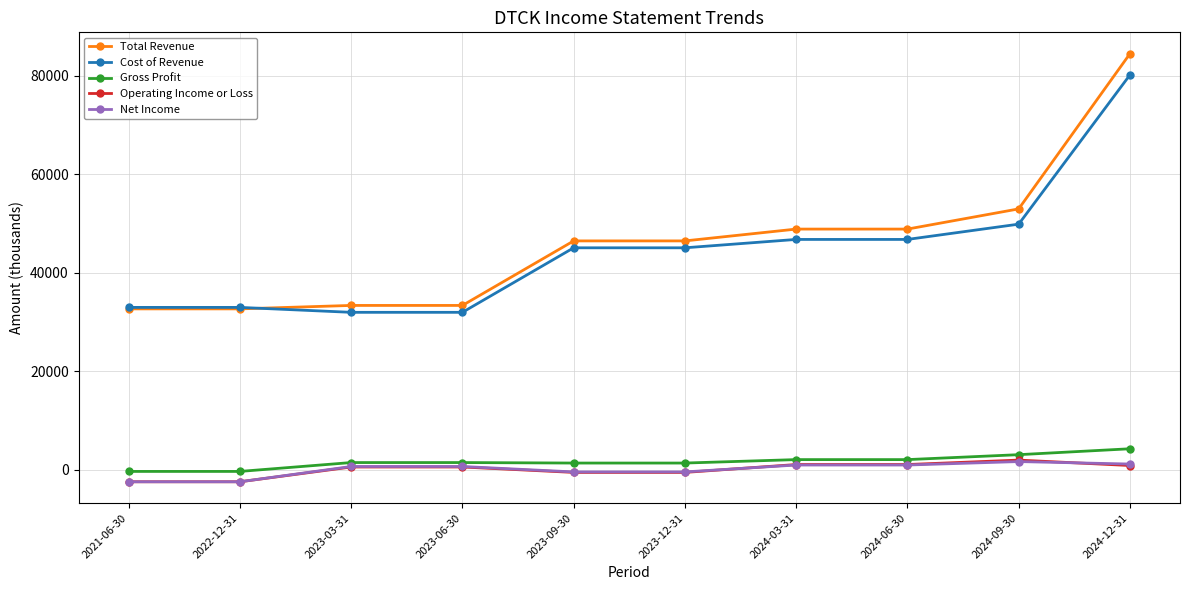

What is the sum of the Total Revenue values at 2024-03-31 and 2023-12-31?

95400